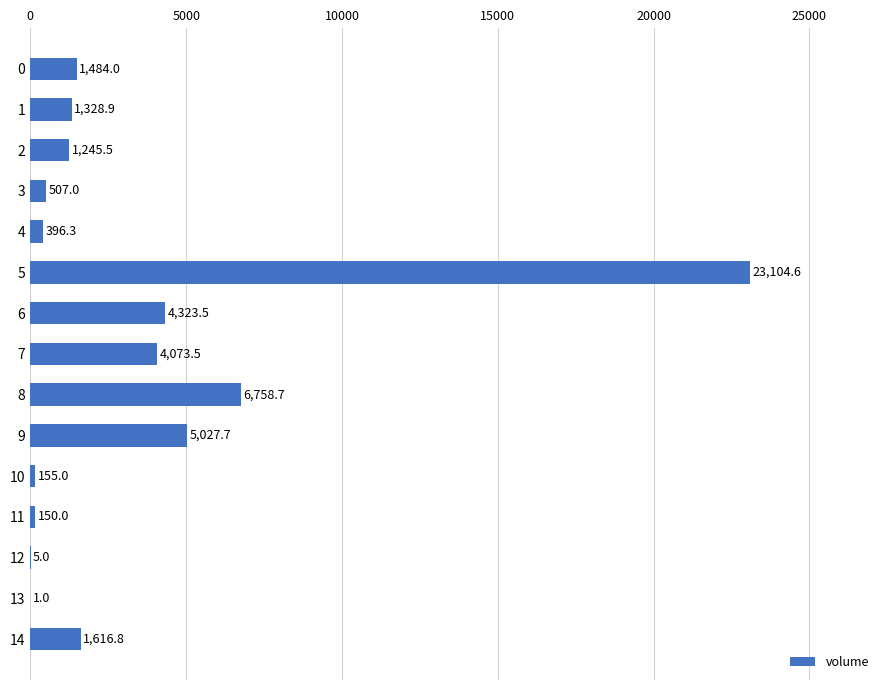

How many categories are shown in the chart?

15